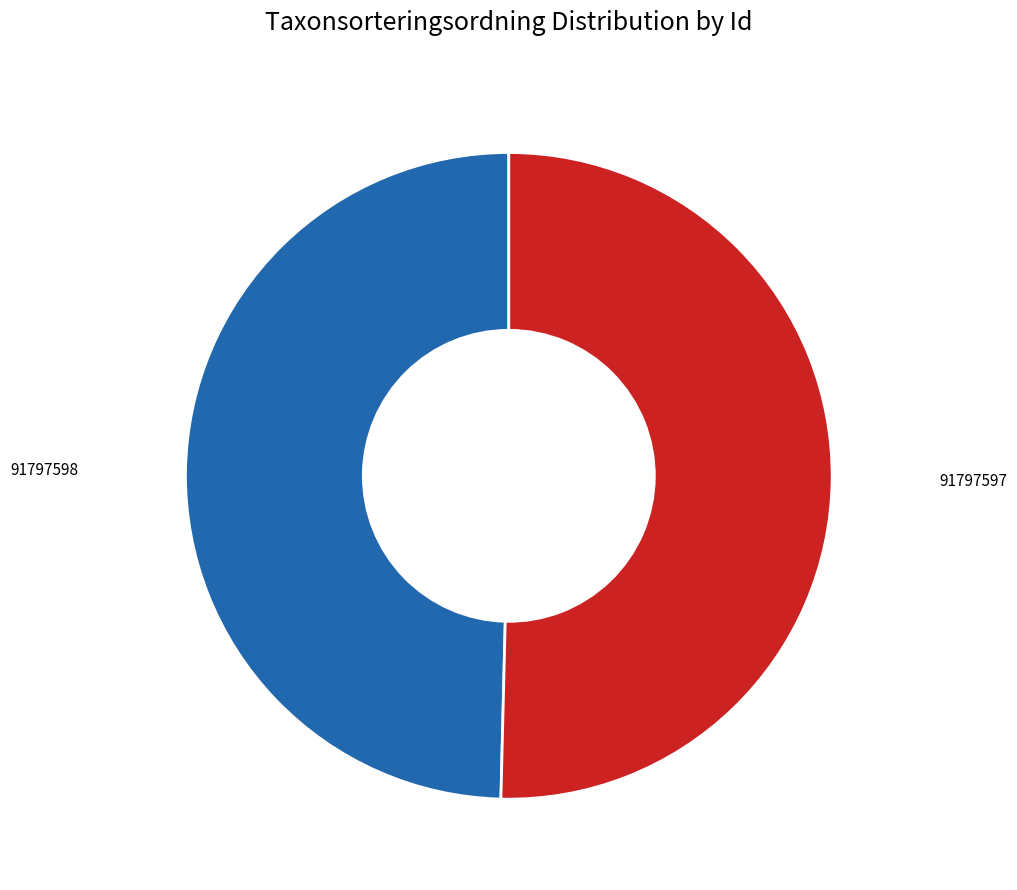

Is there a majority slice in this chart?

Yes